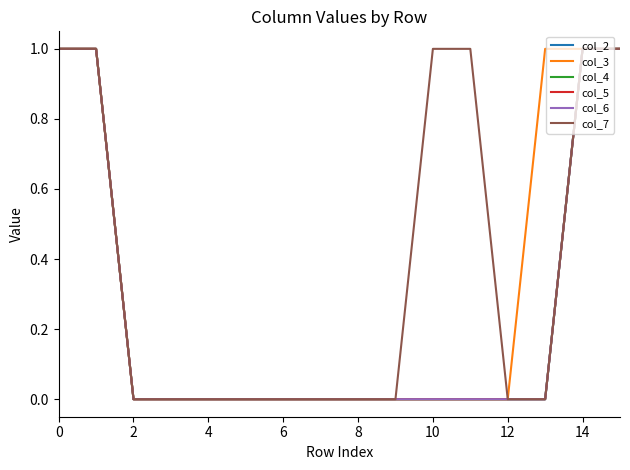

Is this an area chart (filled region under the line)?

No